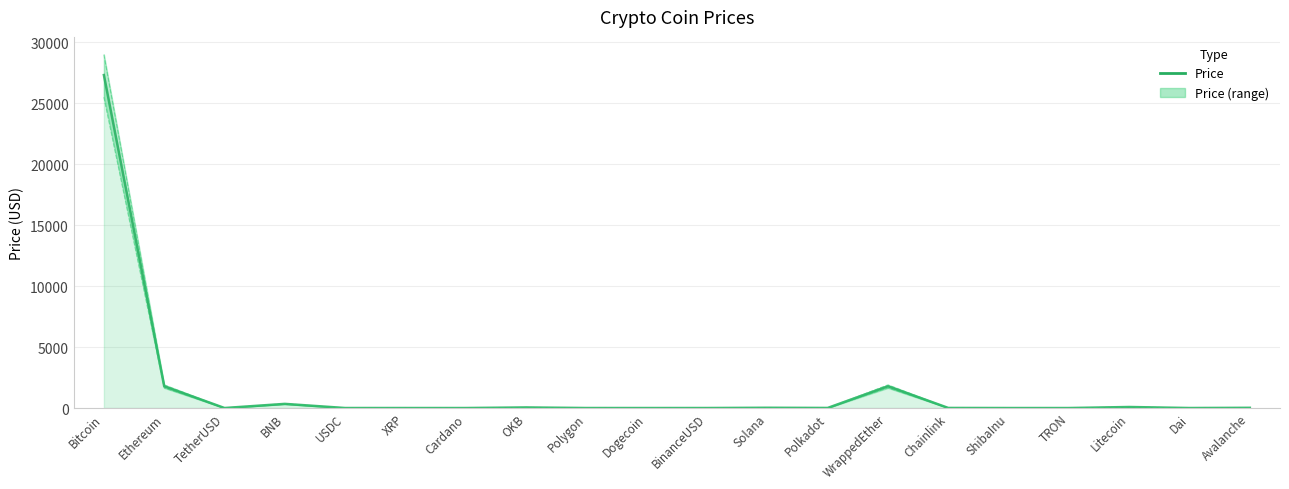

The value at Dai is 1.7. True or false?

False